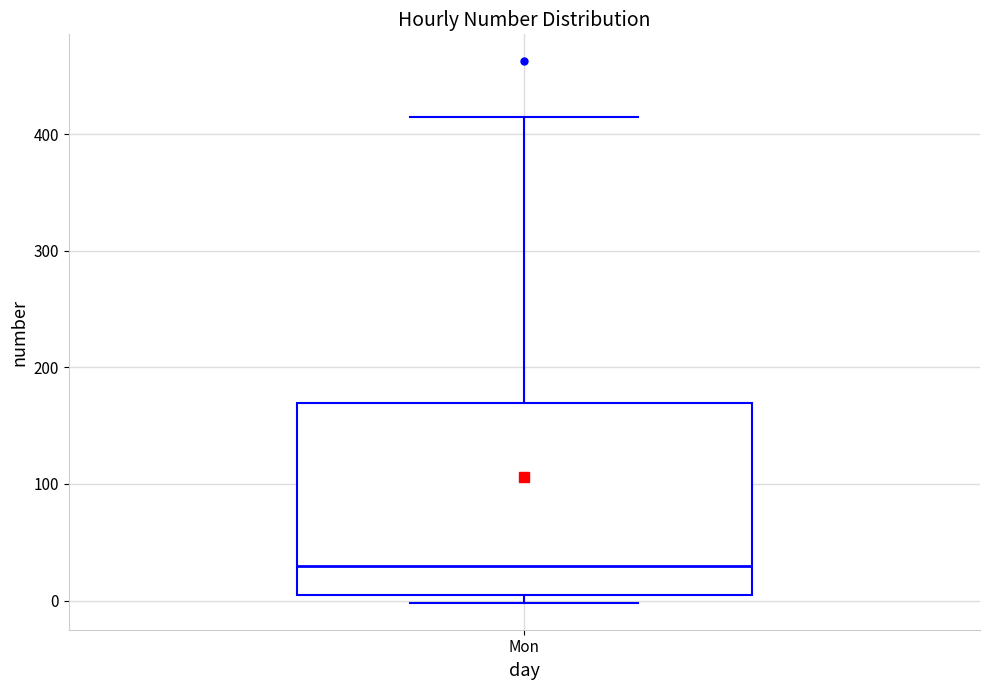

Where does the median line of the box for Mon sit on the y-axis? The values are not printed on the chart, so give them approximately, as read against the axis.

30